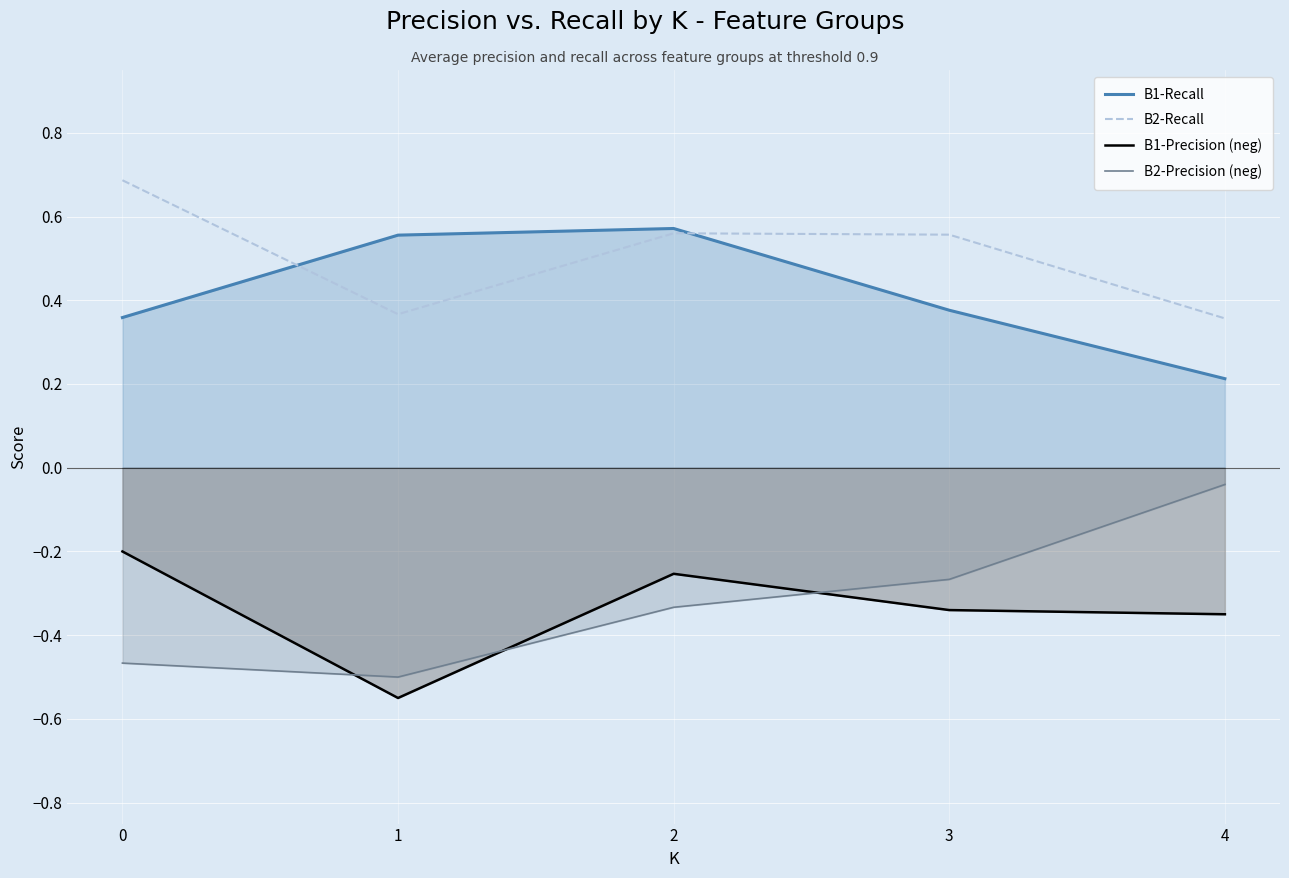

True or false: B2-Precision (neg) and B2-Recall intersect in this chart.

False